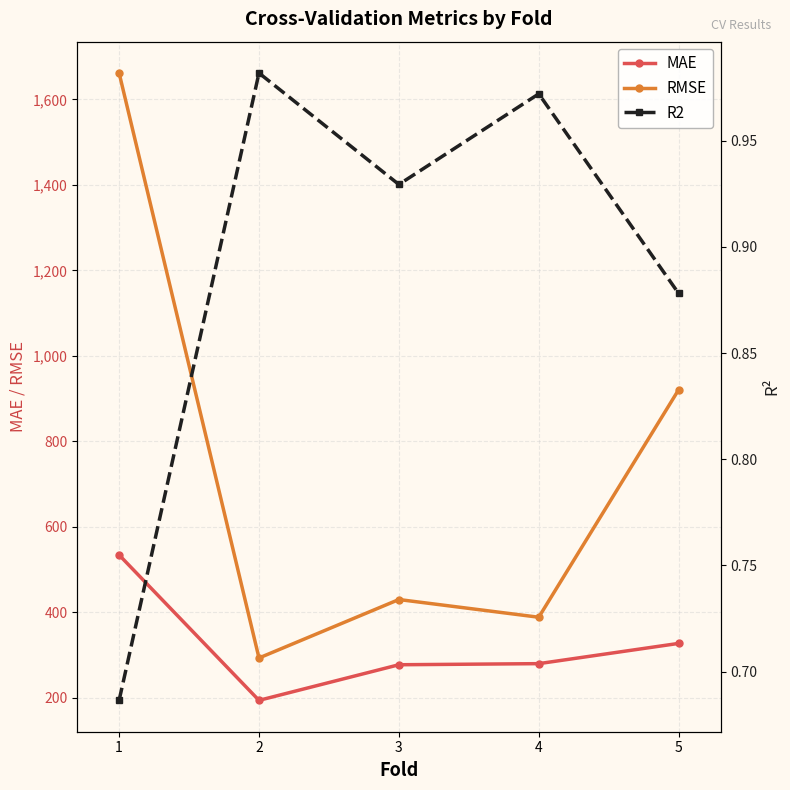

True or false: RMSE and MAE cross at least once.

False